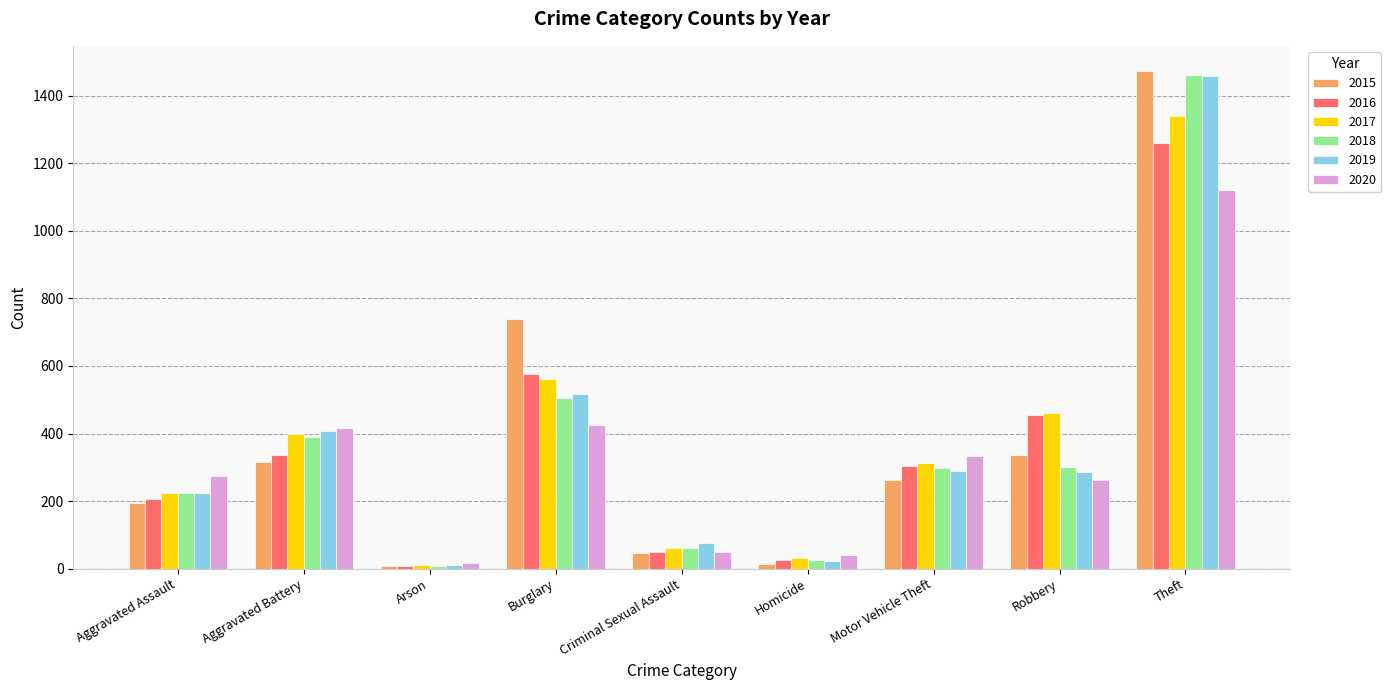

What is the total value across all series at Motor Vehicle Theft?

1800